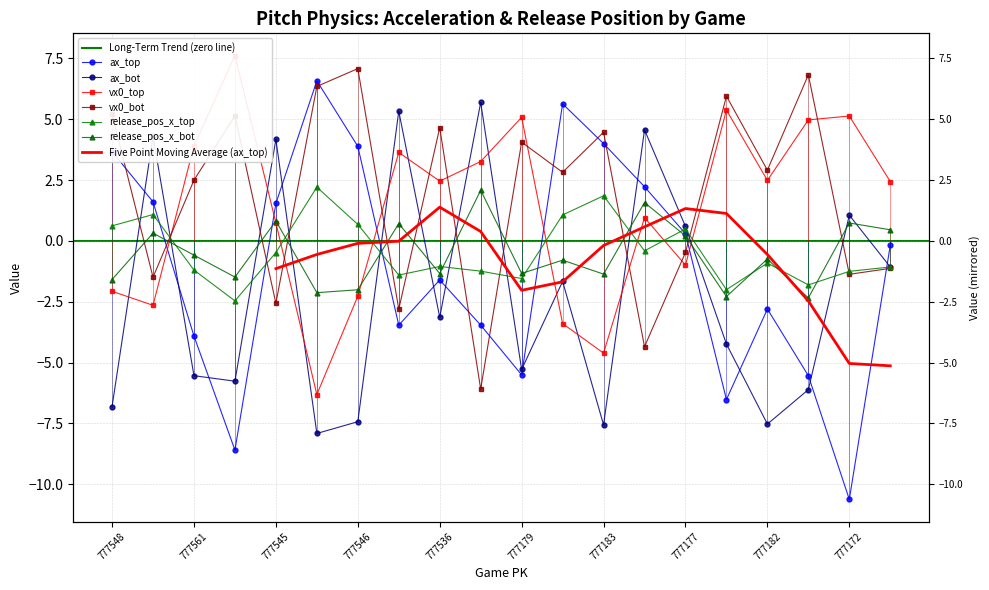

Reading left to right, transcribe all the data shown in this chart.

ax_top: 3.7	1.6	-3.9	-8.6	1.5	6.6	3.9	-3.5	-1.6	-3.5	-5.5	5.6	4.0	2.2	0.3	-6.5	-2.8	-5.5	-10.6	-0.2
ax_bot: -6.8	4.3	-5.5	-5.8	4.2	-7.9	-7.4	5.3	-3.1	5.7	-5.3	-1.7	-7.6	4.6	0.6	-4.2	-7.5	-6.1	1.1	-1.1
vx0_top: -2.1	-2.6	3.9	7.6	0.7	-6.3	-2.3	3.6	2.5	3.3	5.1	-3.4	-4.6	1.0	-1.0	5.4	2.5	5.0	5.1	2.4
vx0_bot: 5.2	-1.5	2.5	5.1	-2.6	6.4	7.1	-2.8	4.7	-6.1	4.1	2.8	4.5	-4.3	-0.5	5.9	2.9	6.8	-1.4	-1.1
release_pos_x_top: 0.6	1.1	-1.2	-2.5	-0.5	2.2	0.7	-1.4	-1.1	-1.2	-1.5	1.1	1.9	-0.4	0.5	-2.0	-0.9	-1.8	-1.2	-1.1
release_pos_x_bot: -1.6	0.3	-0.6	-1.5	0.8	-2.1	-2.0	0.7	-1.3	2.1	-1.3	-0.8	-1.4	1.6	0.2	-2.3	-0.7	-2.3	0.7	0.5